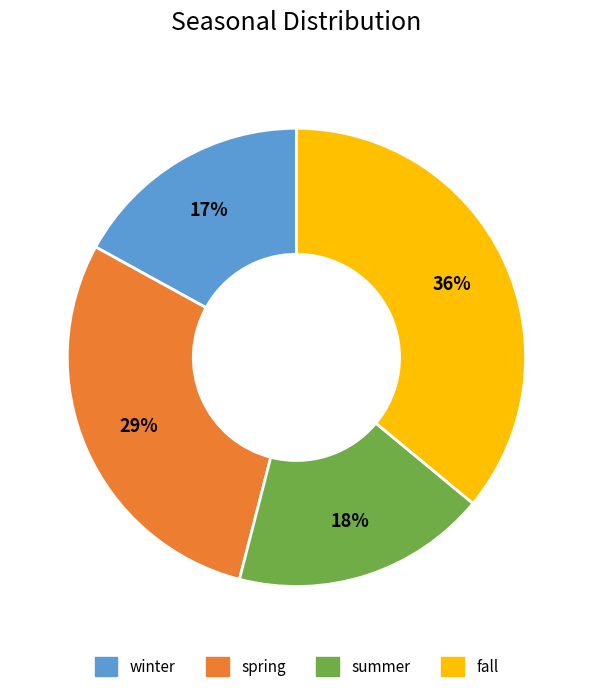

To the nearest percent, what is the combined percentage of spring and summer?

47%